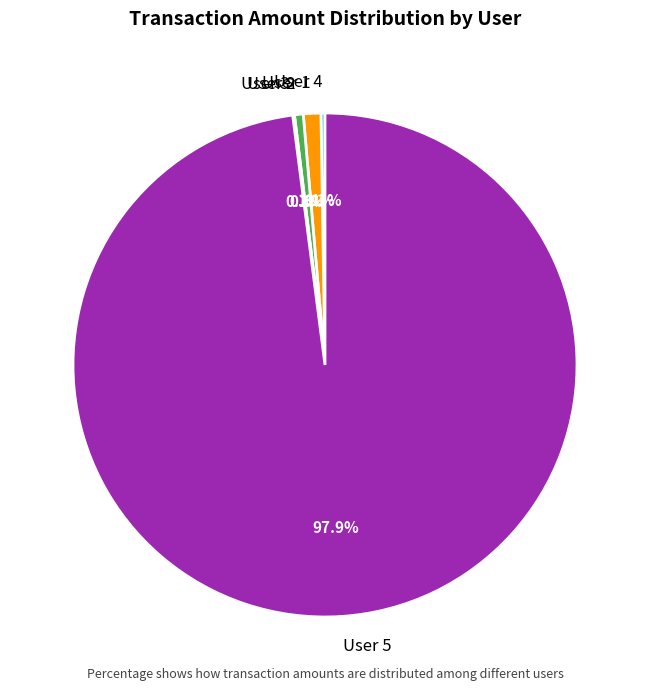

Which category has the biggest portion of the pie?

User 5